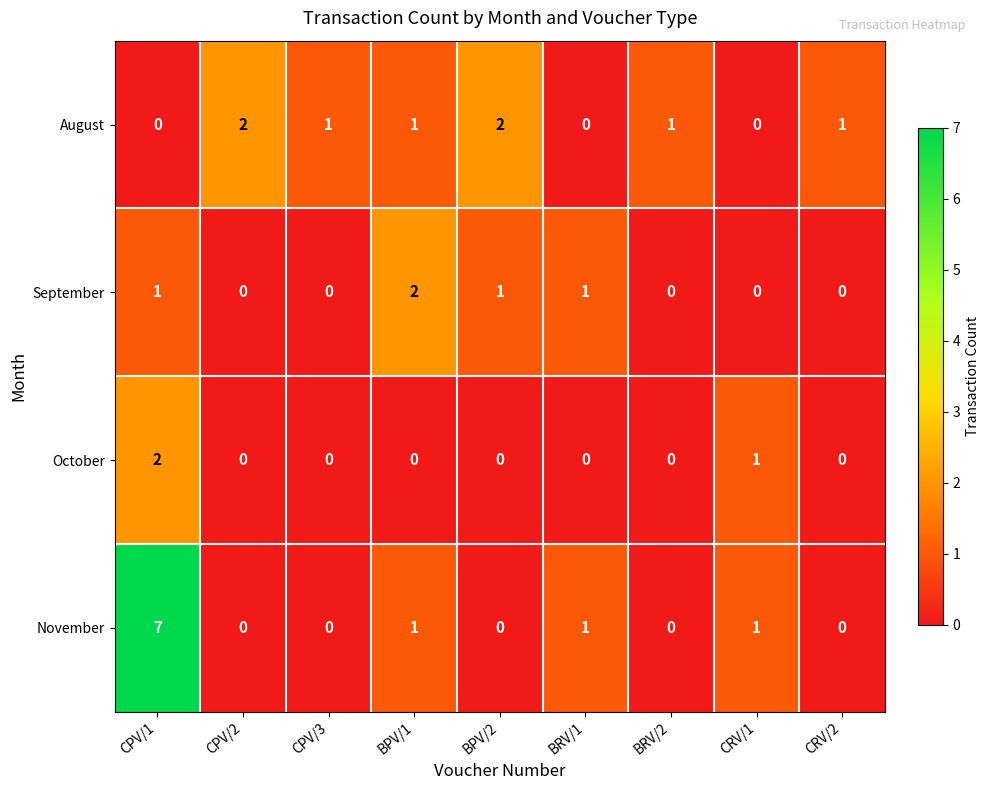

Is it true that September equals 0 at BRV/2?

True